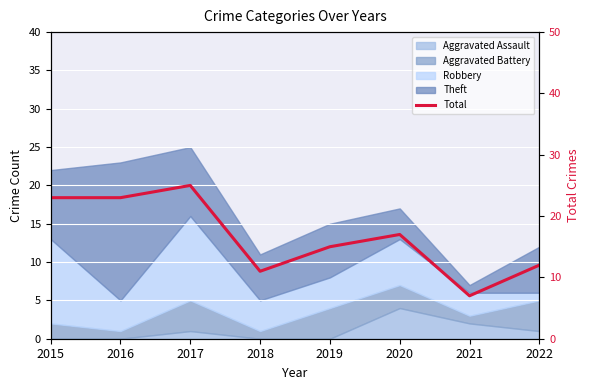

Does the chart display data point markers on the line(s)?

No